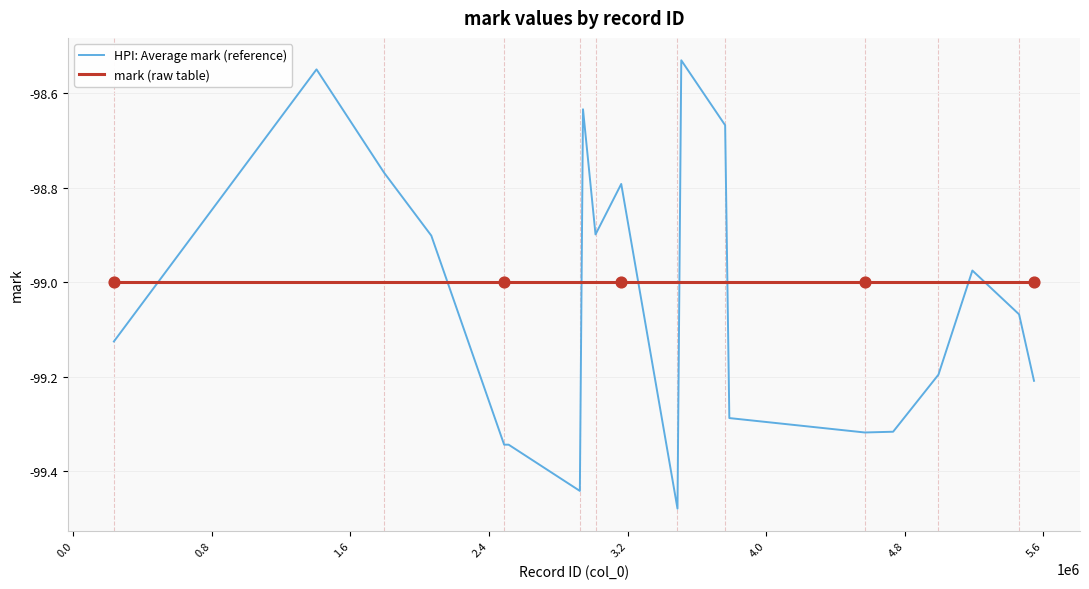

True or false: HPI: Average mark (reference) and mark (raw table) intersect in this chart.

True